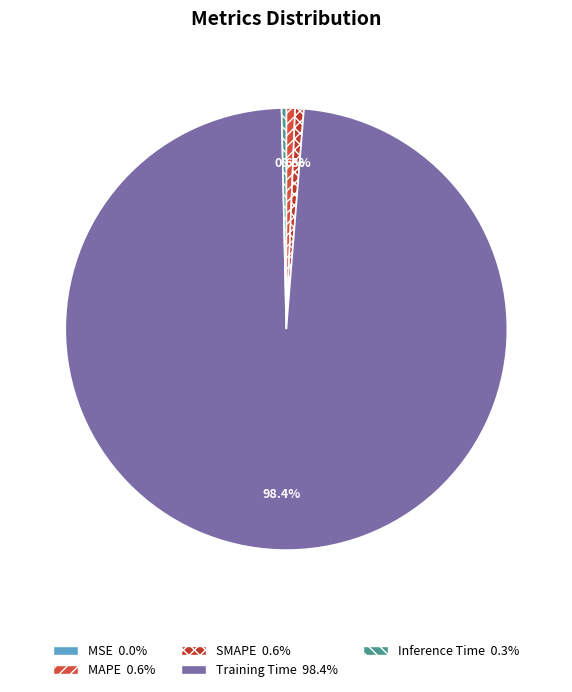

Is it true that SMAPE is 1% of the pie?

True